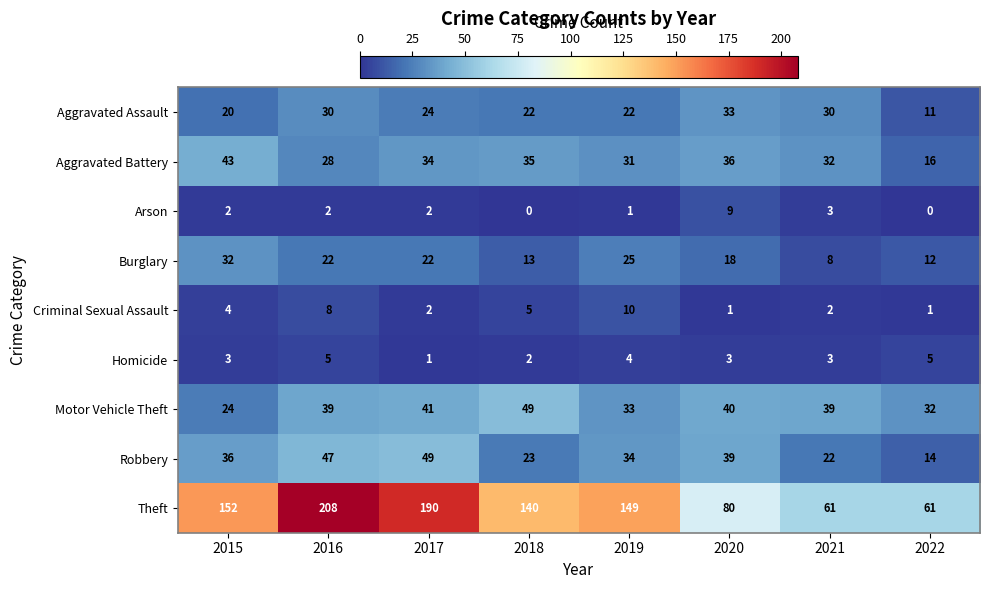

At 2022, list the series in order from smallest to largest.

Arson, Criminal Sexual Assault, Homicide, Aggravated Assault, Burglary, Robbery, Aggravated Battery, Motor Vehicle Theft, Theft